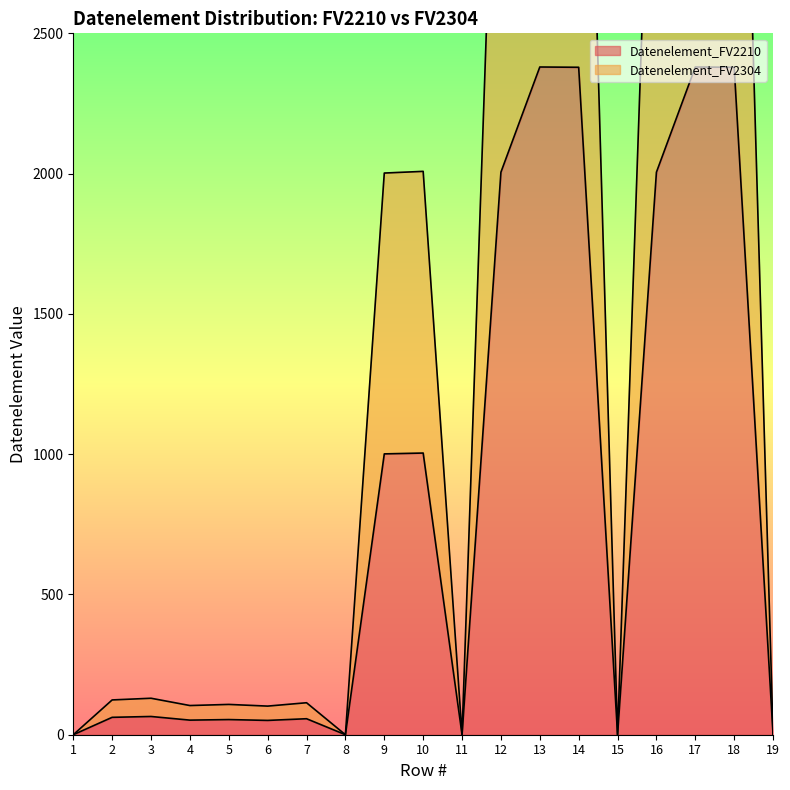

The Datenelement_FV2210 series shows 34 at 3. True or false?

False